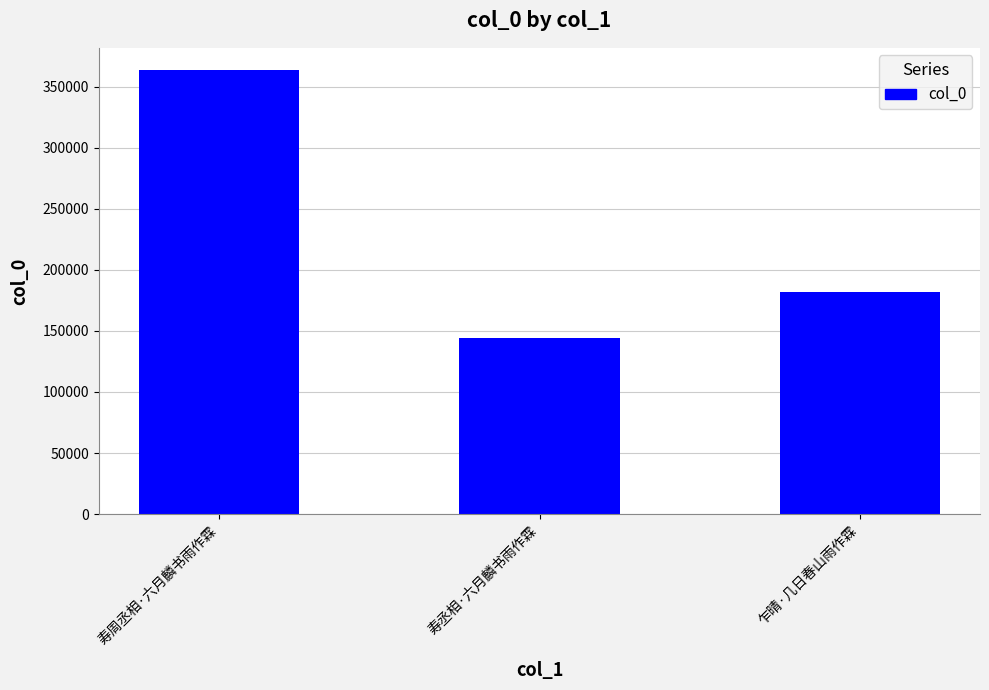

Is it true that the value at 寿丞相·六月麟书雨作霖 is 227438?

False